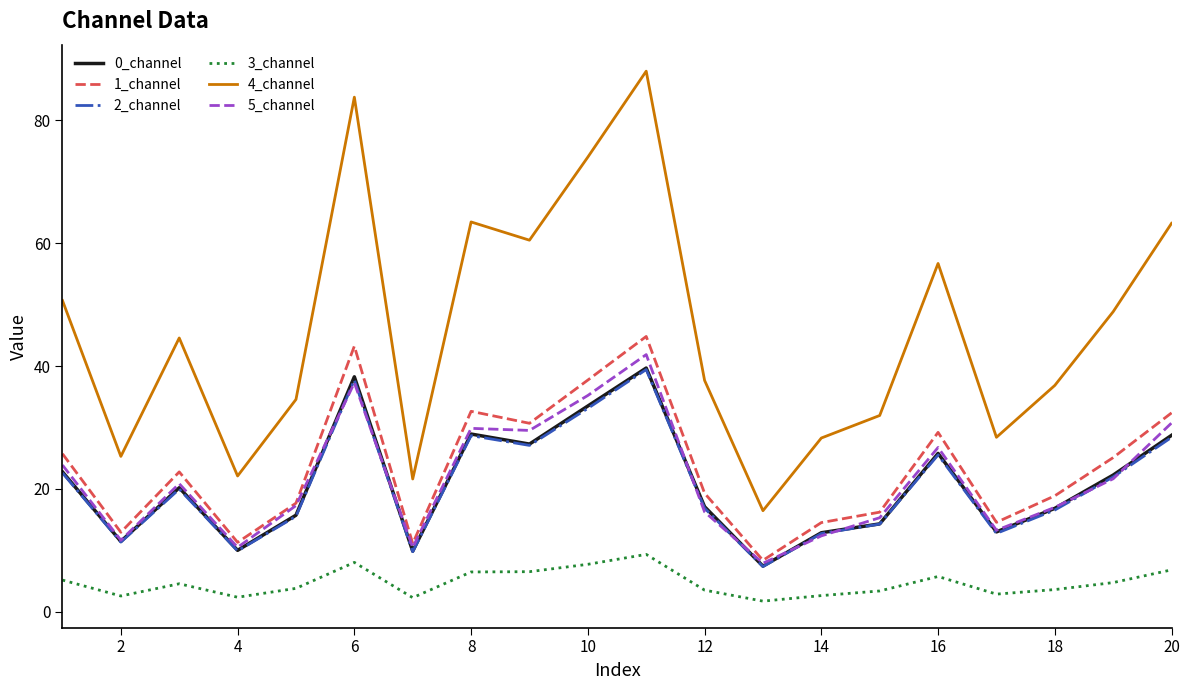

What is the highest value of the 4_channel series?

88.0